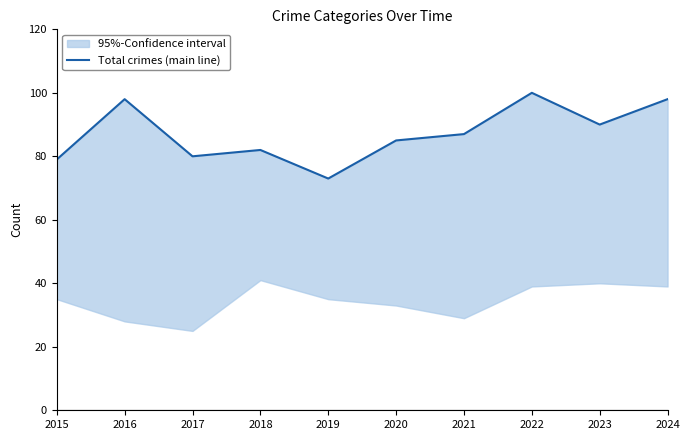

Does the chart display data point markers on the line(s)?

No